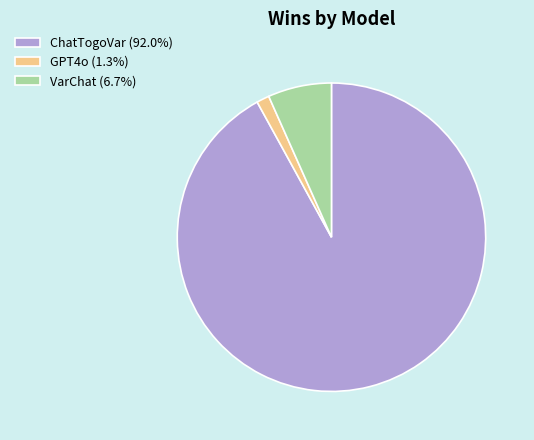

Is there a majority slice in this chart?

Yes